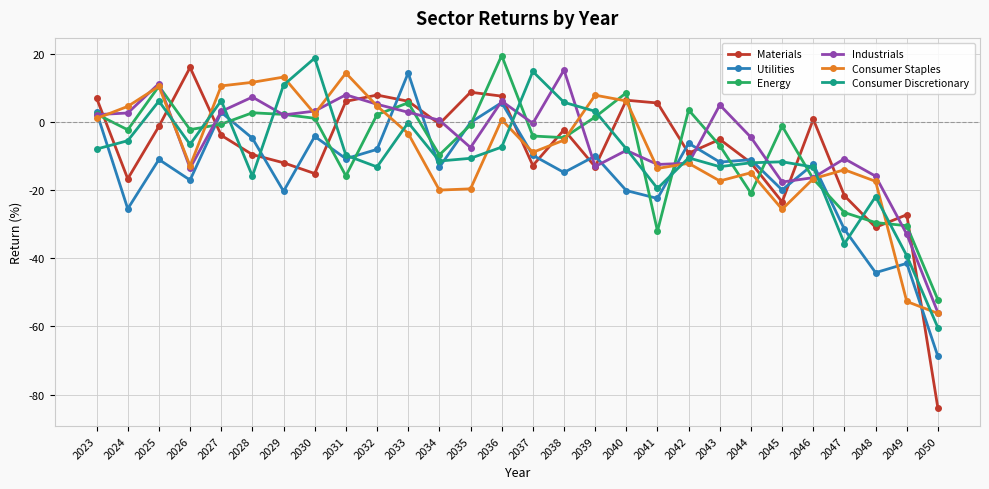

What is the greatest value displayed?

19.5